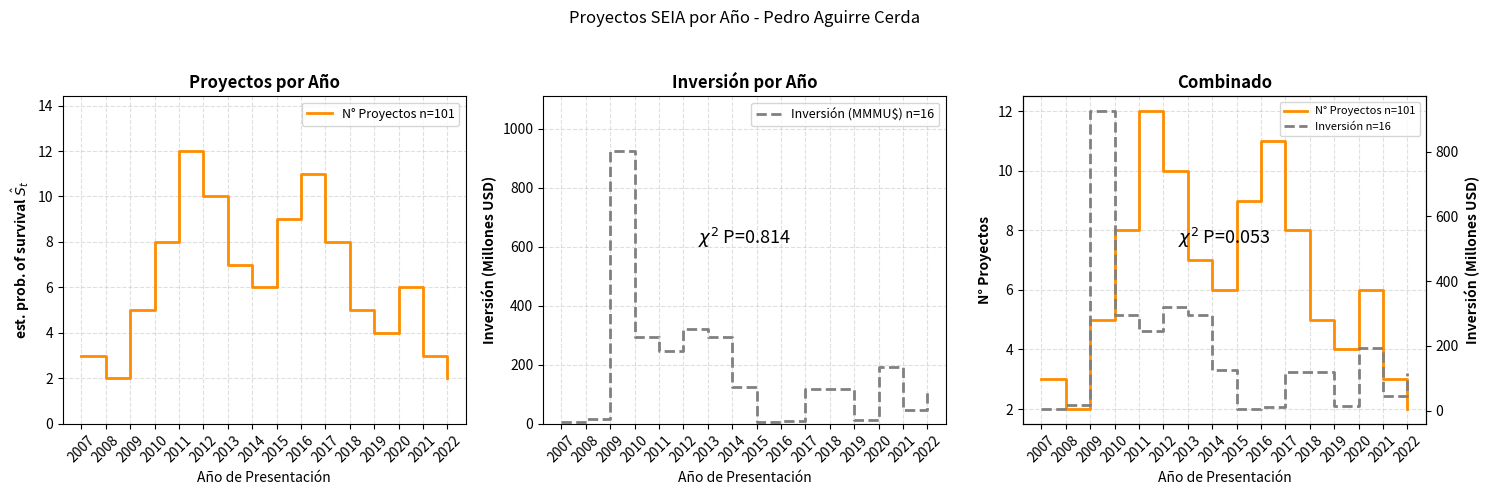

What is the average value of the Inversión n=16 series?

178.3